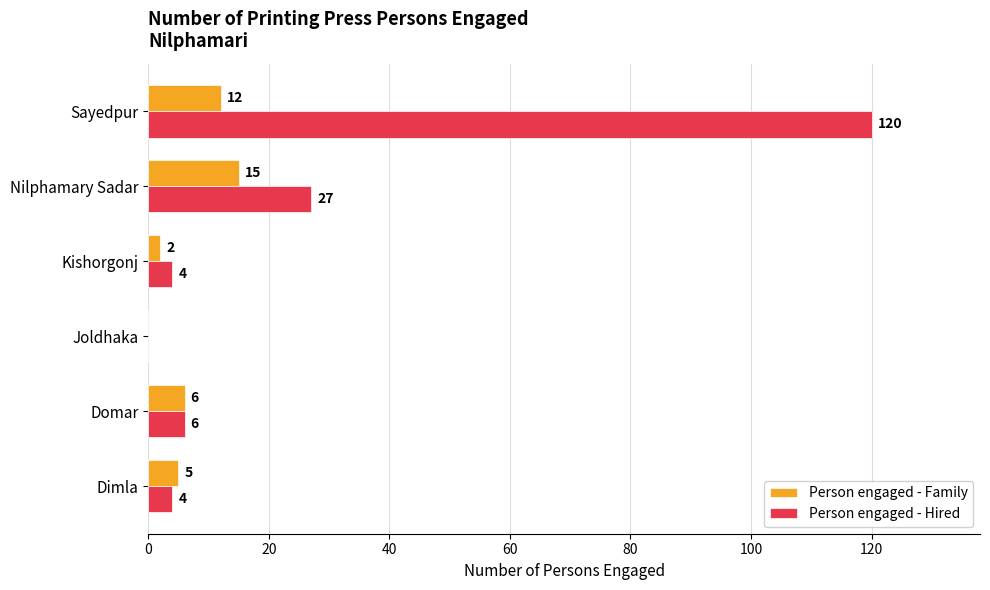

Which series changed the most between Dimla and Domar?

Person engaged - Hired